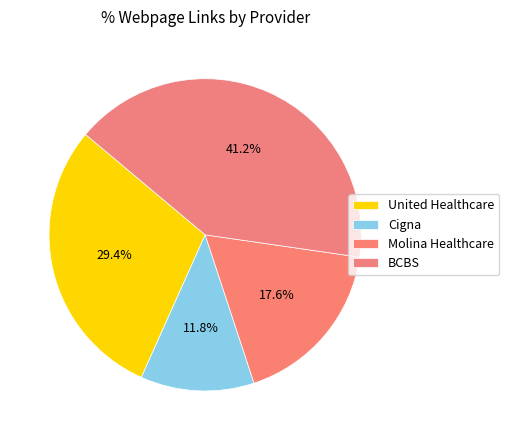

What percentage is the Cigna slice, to the nearest percent?

12%